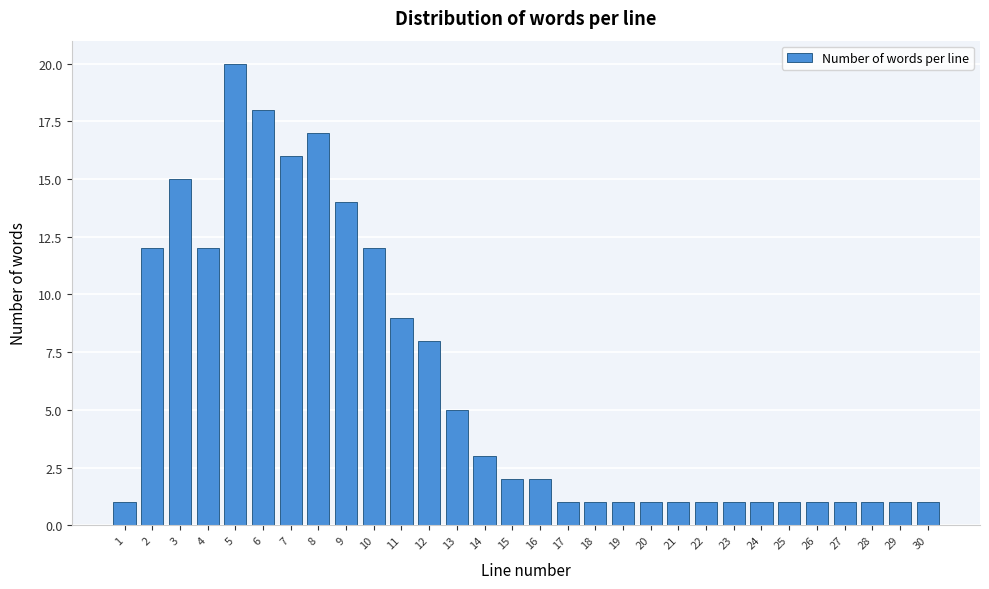

Reading left to right, extract all data points from this chart.

1=1	2=12	3=15	4=12	5=20	6=18	7=16	8=17	9=14	10=12	11=9	12=8	13=5	14=3	15=2	16=2	17=1	18=1	19=1	20=1	21=1	22=1	23=1	24=1	25=1	26=1	27=1	28=1	29=1	30=1